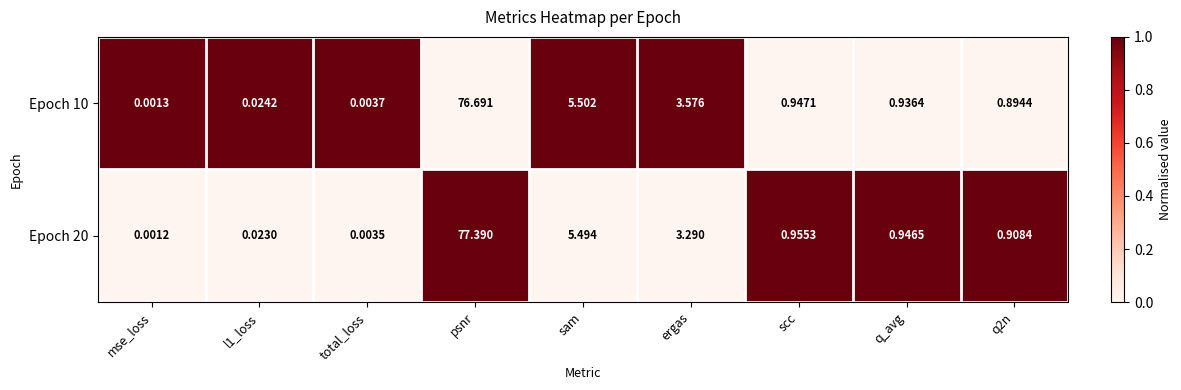

List the series in order of their peak value, highest first.

Epoch 20, Epoch 10